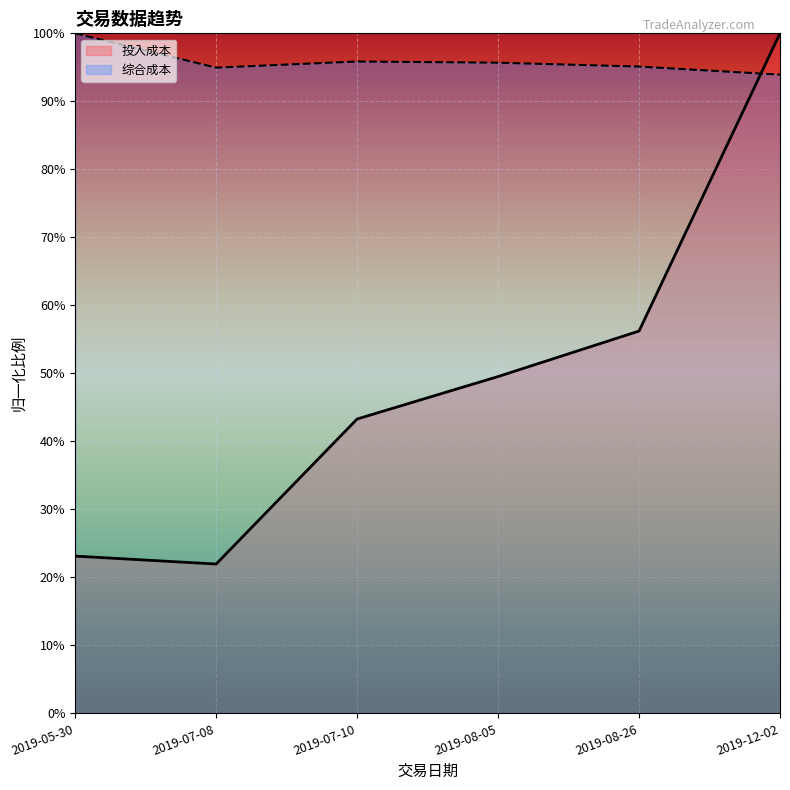

The 综合成本 series shows 35.7 at 2019-05-30. True or false?

False